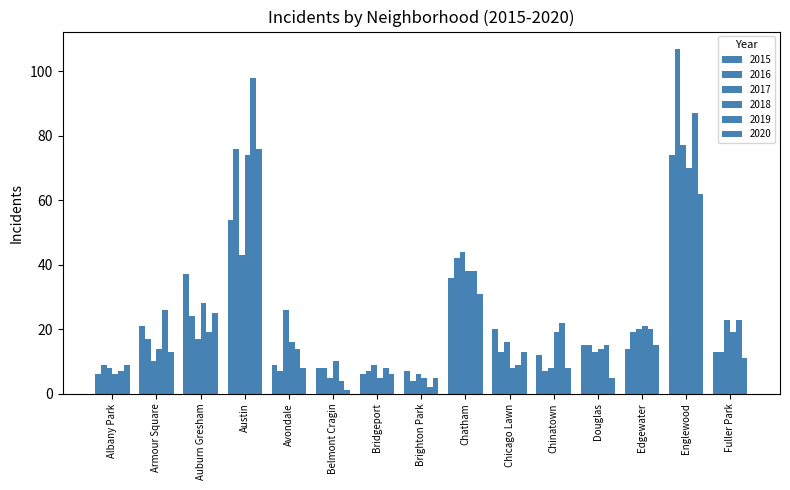

True or false: 2019 has a value of 22 at Chinatown.

True